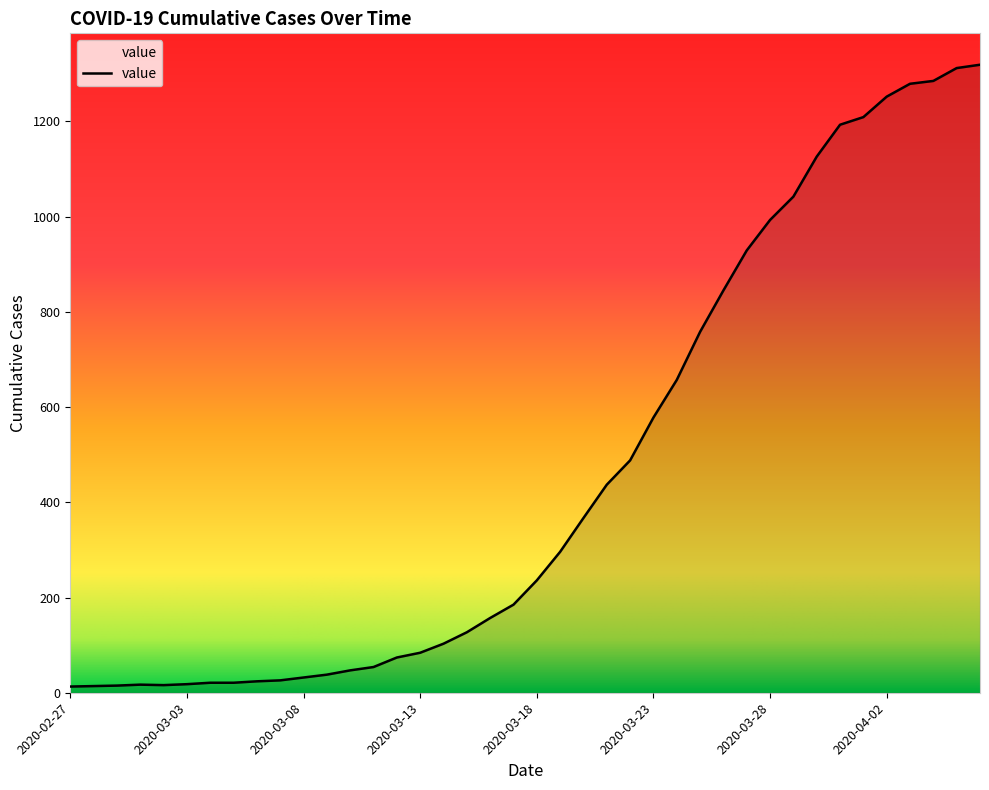

What is the difference between the maximum and minimum values?

1306